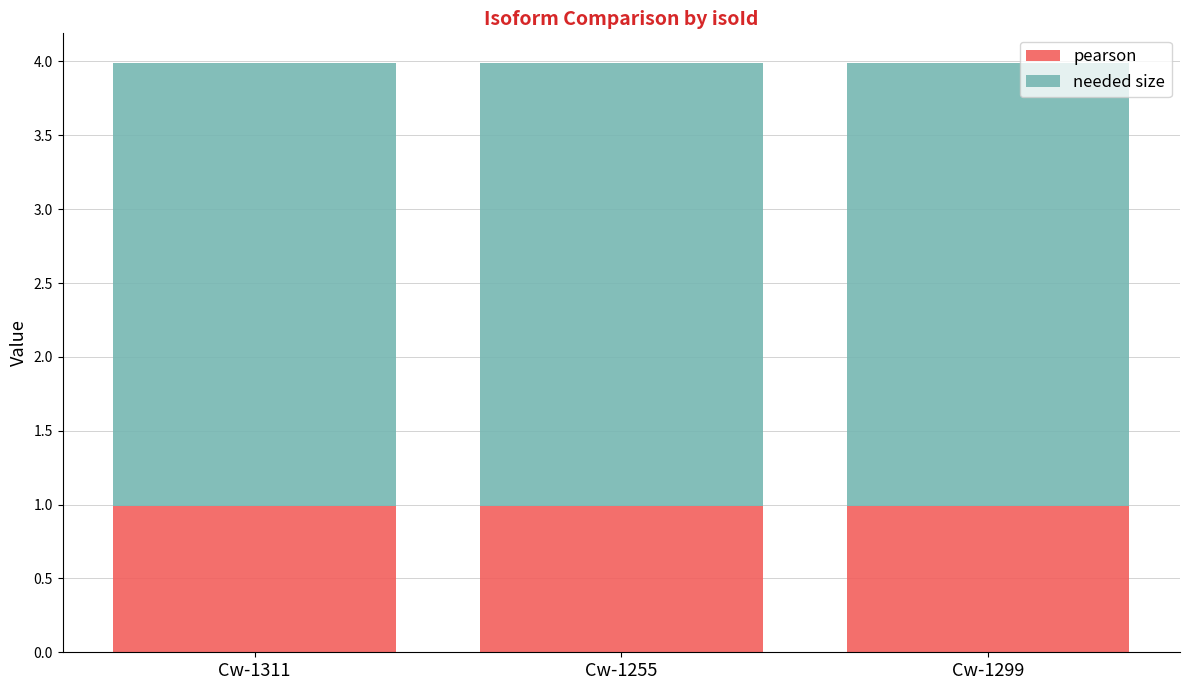

The value of pearson at Cw-1299 is 1.0. True or false?

True